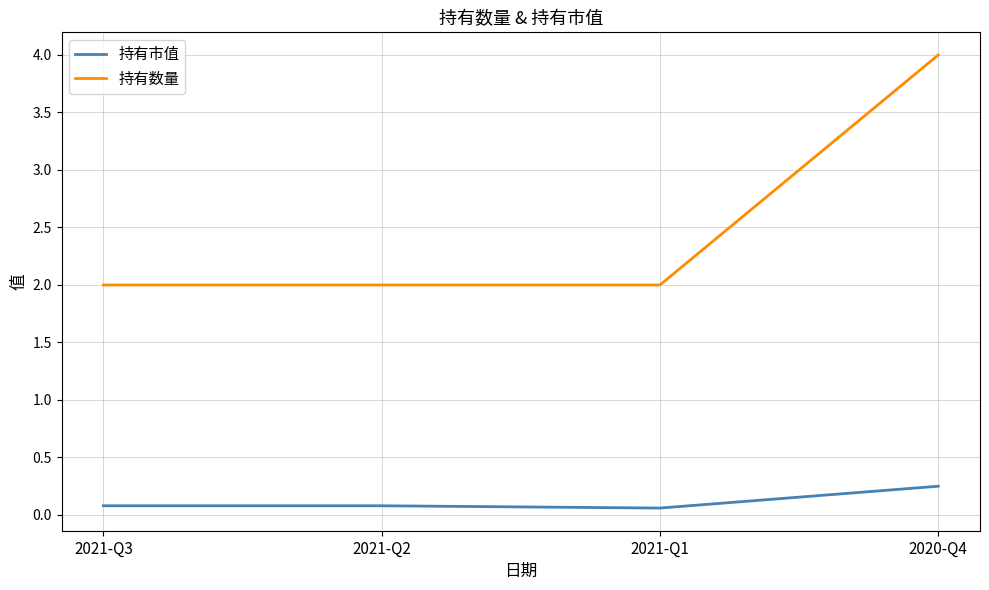

What is the sum of all 持有市值 values?

0.5